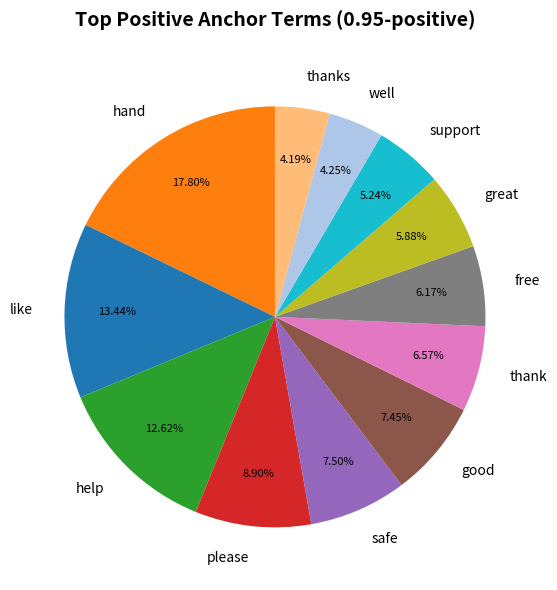

Does great account for over 50% of the chart?

No